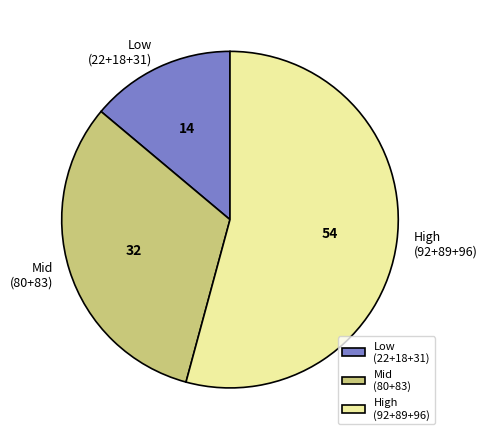

Which slice represents more than half of the pie?

High (92+89+96)